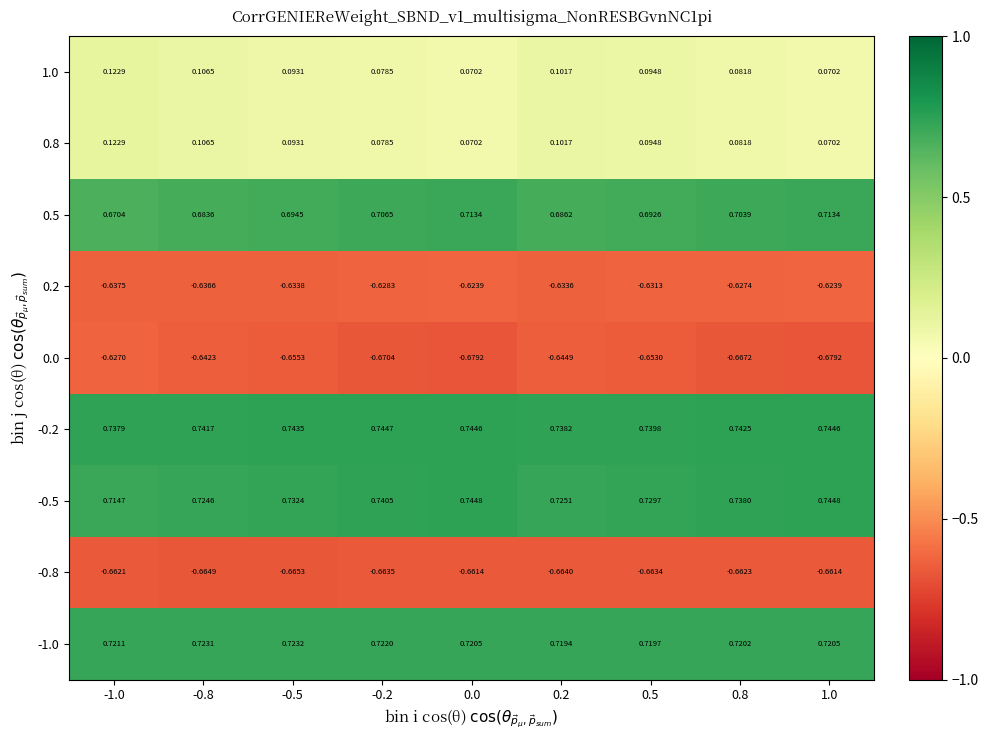

Is the value of -0.5 at -0.5 greater than the value of -1.0 at 0.0?

Yes